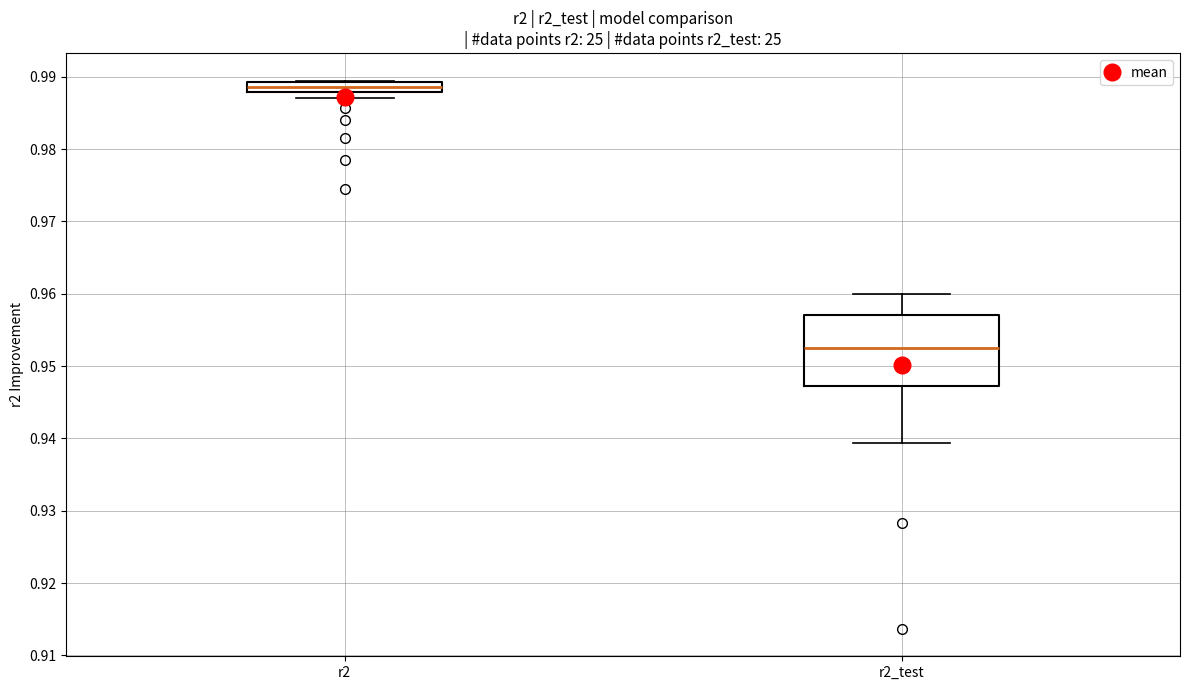

Which box's median line is the highest?

r2